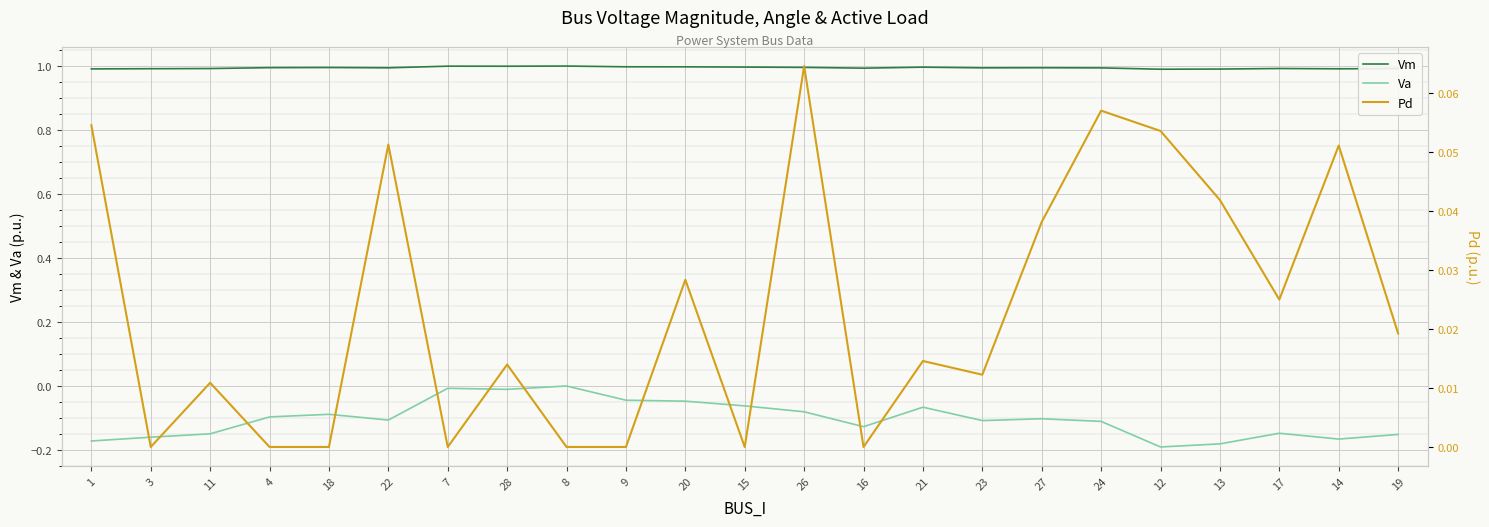

In Pd, how many points are lower than both neighbors (excluding endpoints)?

6